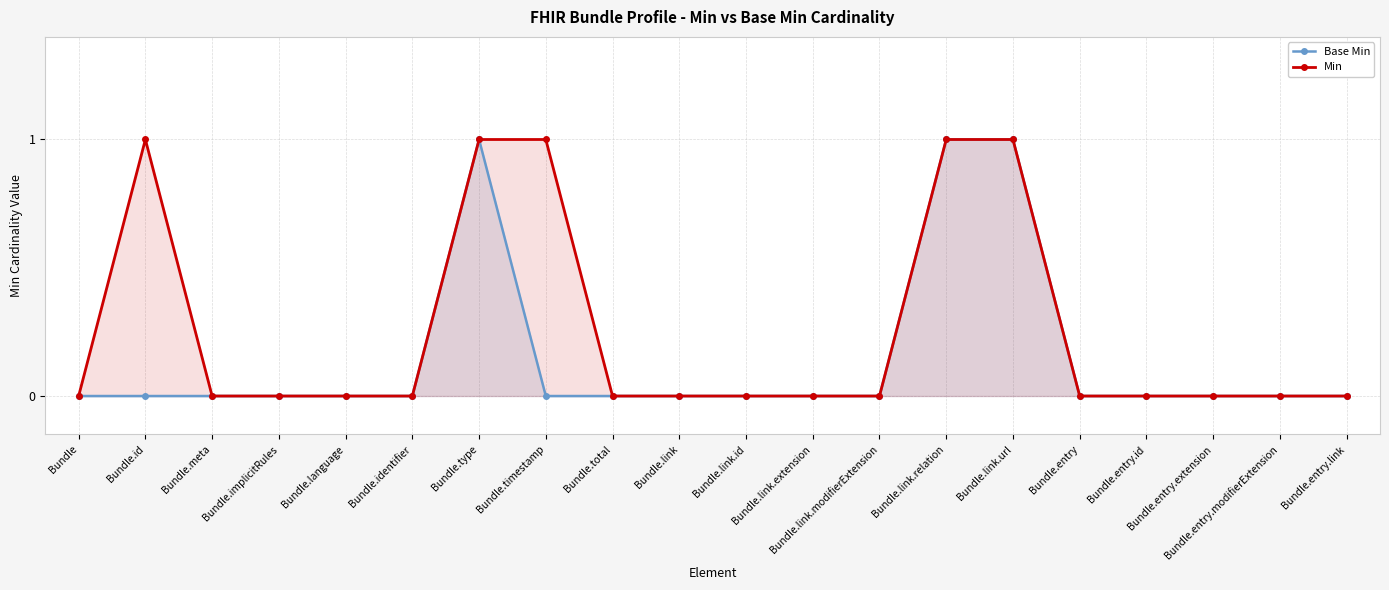

What are all the series names shown in the legend?

Base Min, Min